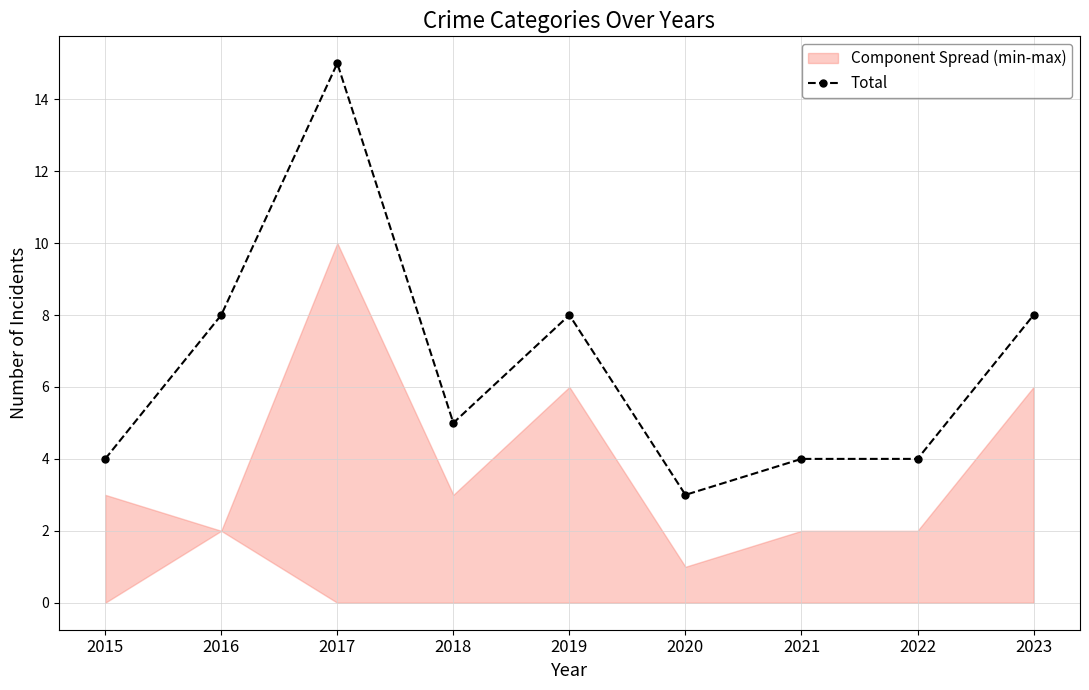

What is the minimum value shown in the chart?

3